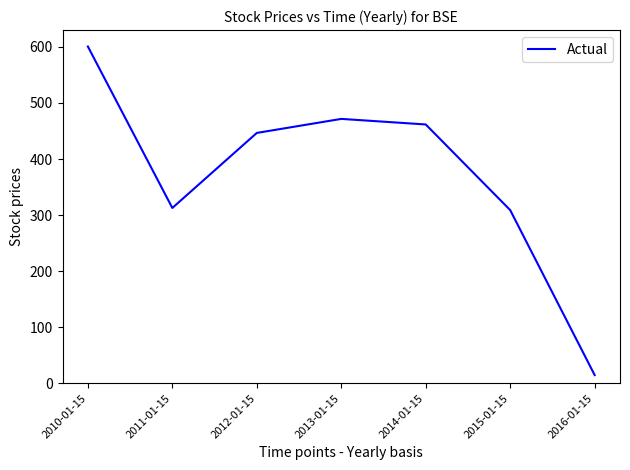

How many interior local peaks (higher than both neighbors) does the data have?

1